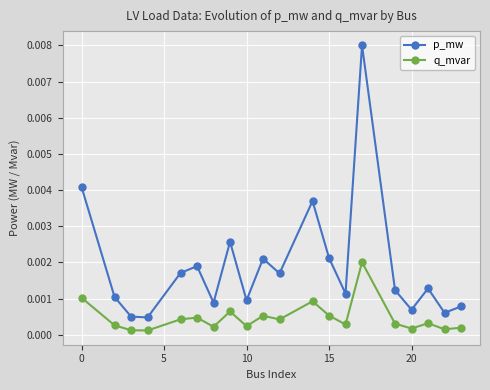

Rank the series by their average value, from lowest to highest.

q_mvar, p_mw